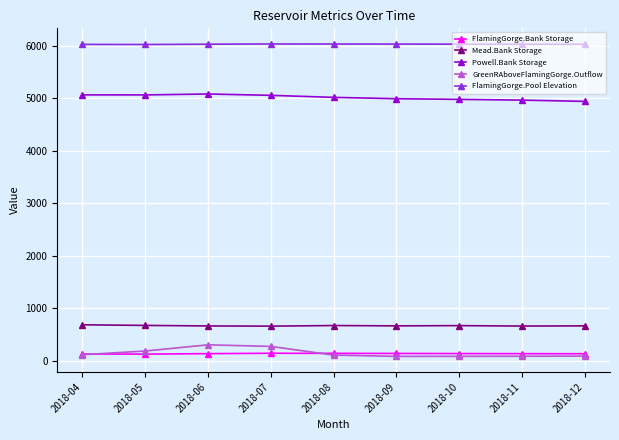

Which series has the largest total across all categories?

FlamingGorge.Pool Elevation